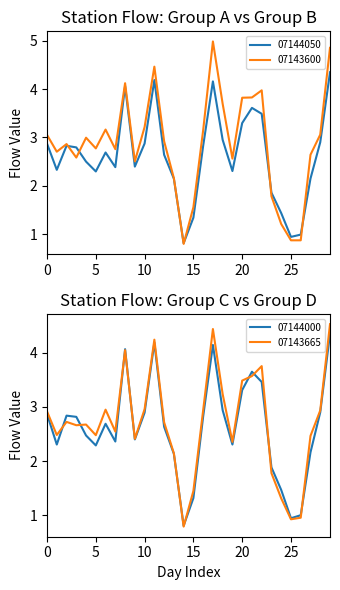

Is it true that 07144000 equals 2.3 at 5?

True